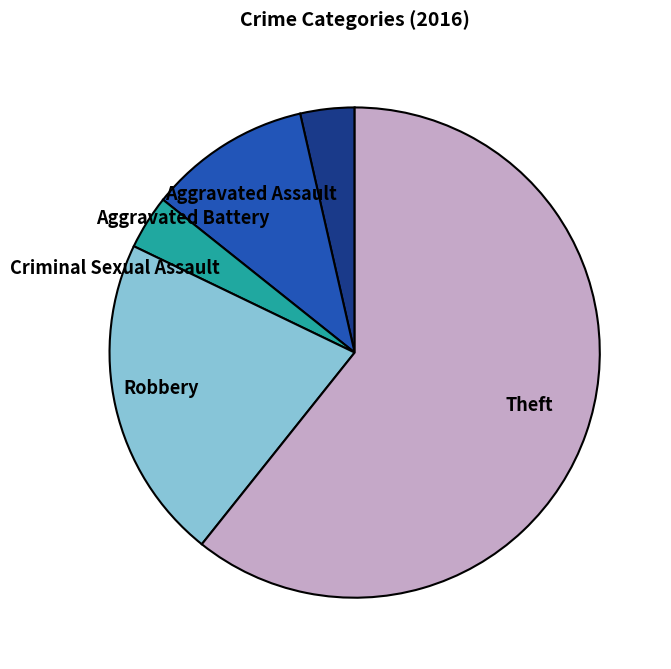

Is the sum of Aggravated Assault and Criminal Sexual Assault greater than half?

No